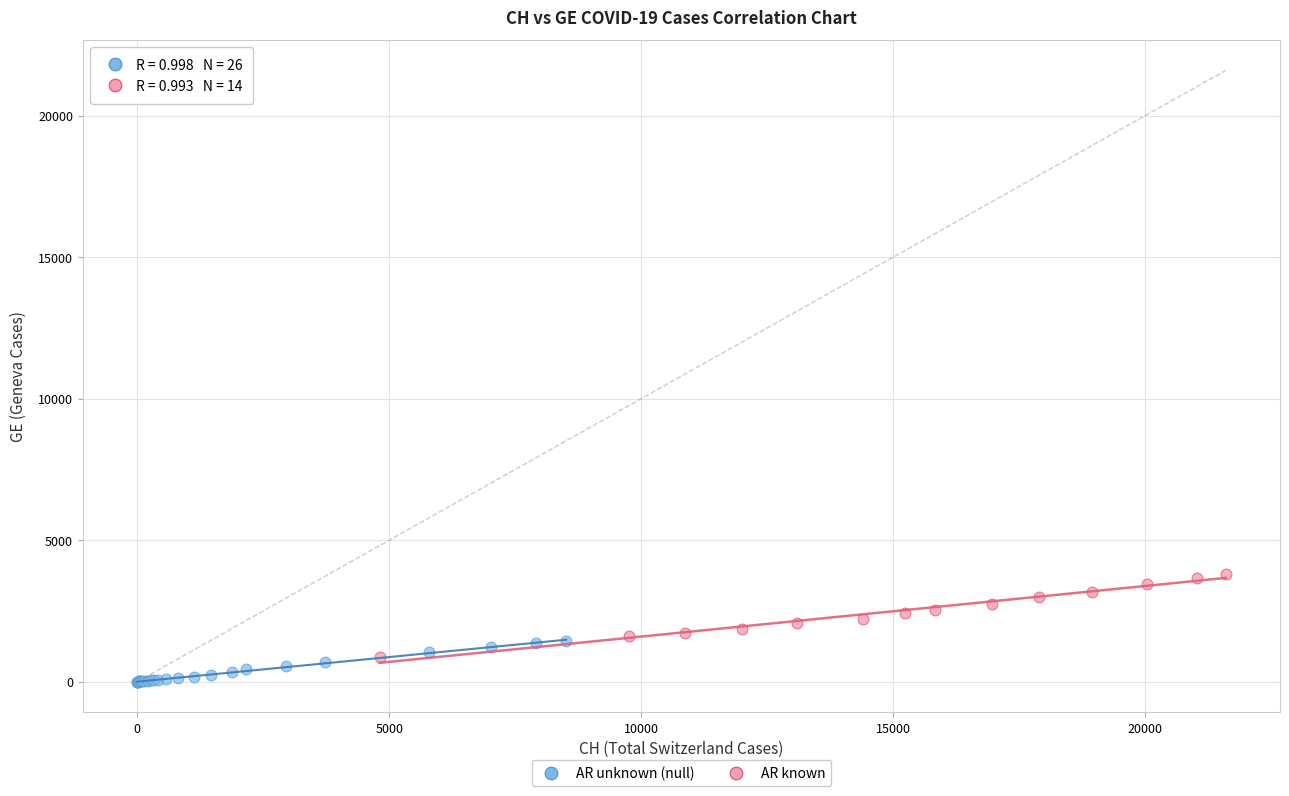

What are all the series names shown in the legend?

AR unknown (null), AR known